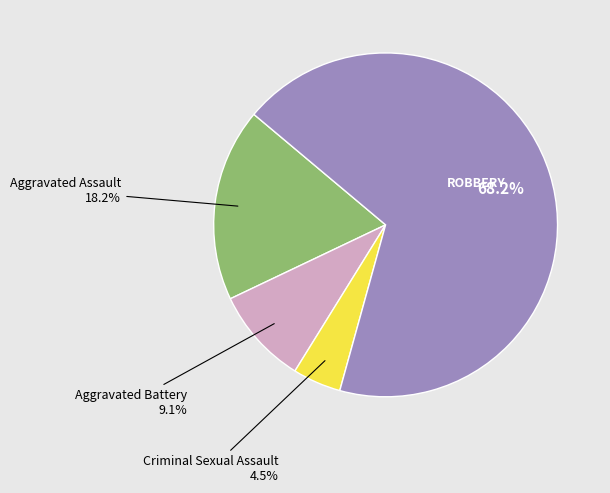

Is there any slice that represents more than half of the pie?

Yes